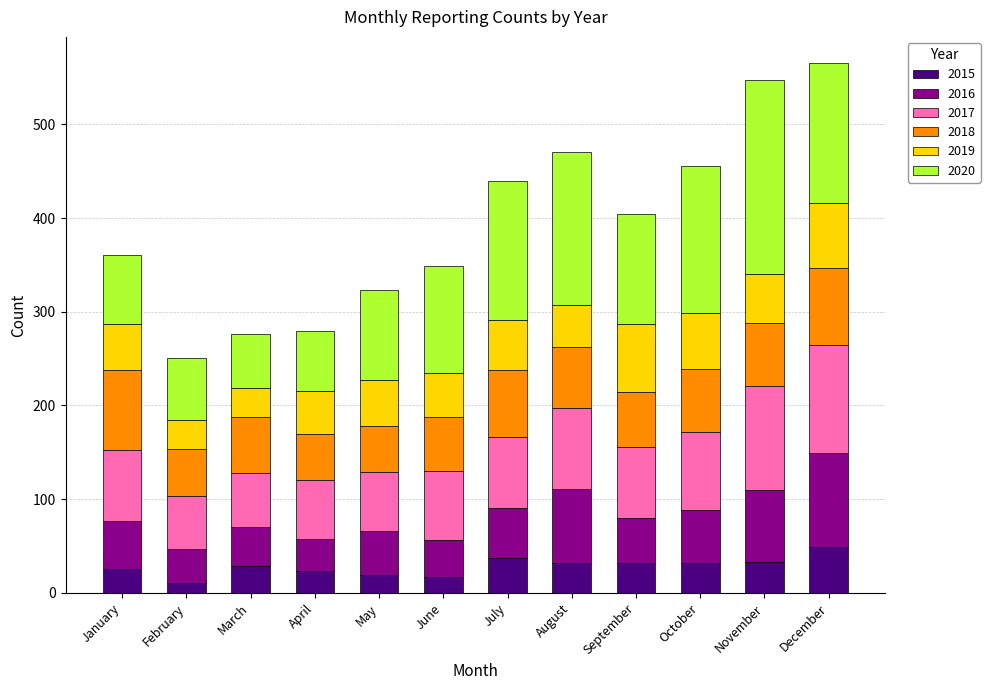

Which category has the highest value in the 2015 series?

December